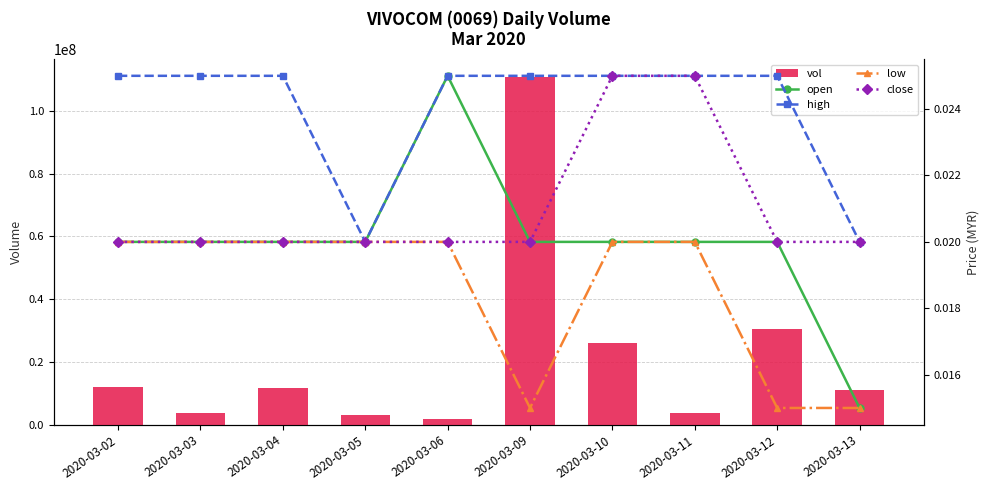

At 2020-03-02, list the series in order from largest to smallest.

vol, high, open, low, close